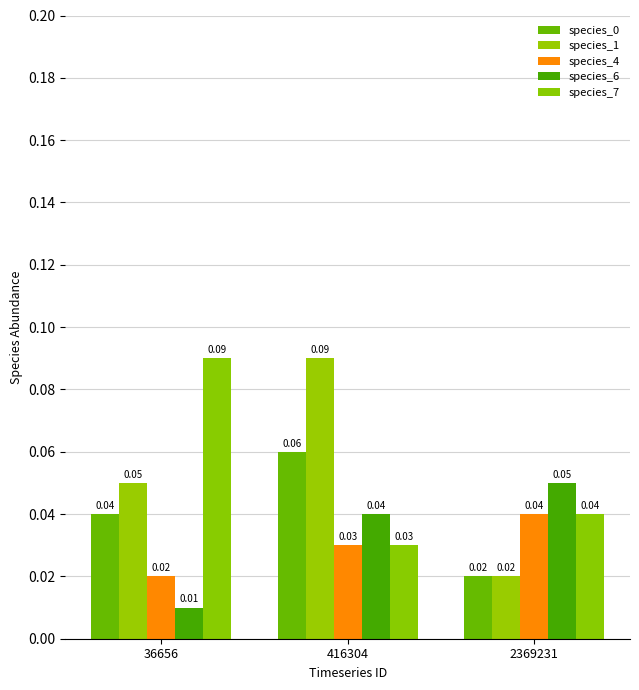

How many distinct data groups are displayed?

5